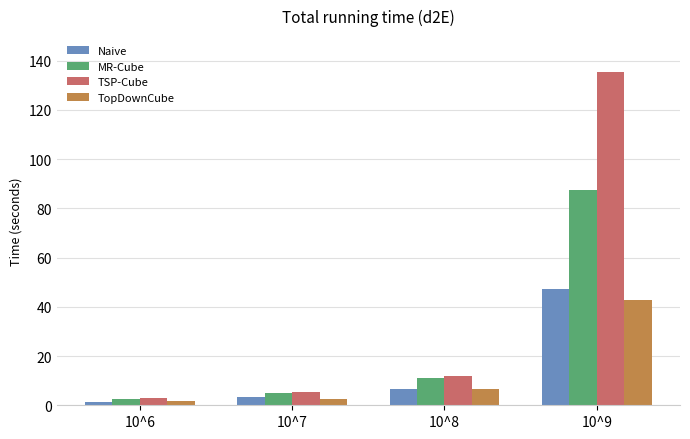

Which category has the highest value in the MR-Cube series?

10^9